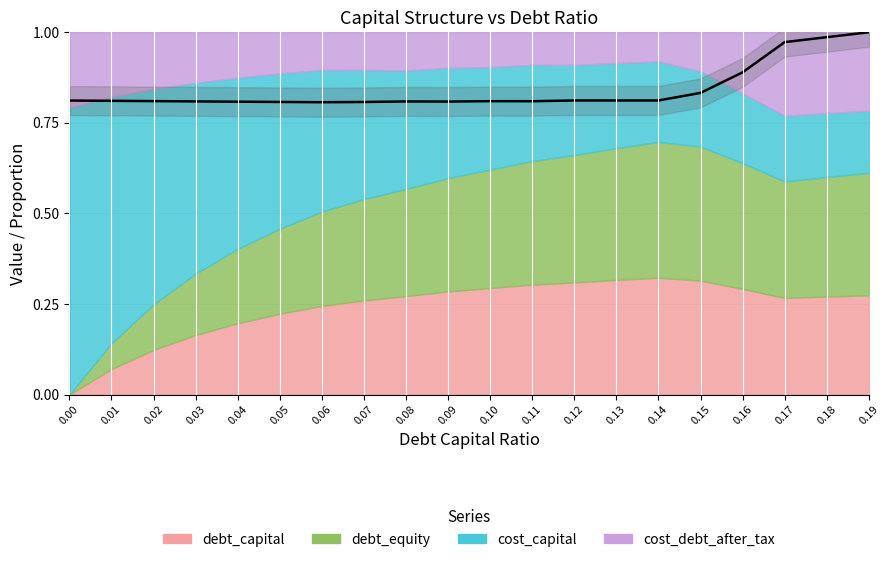

At which label is the value closest to 0?

0.06